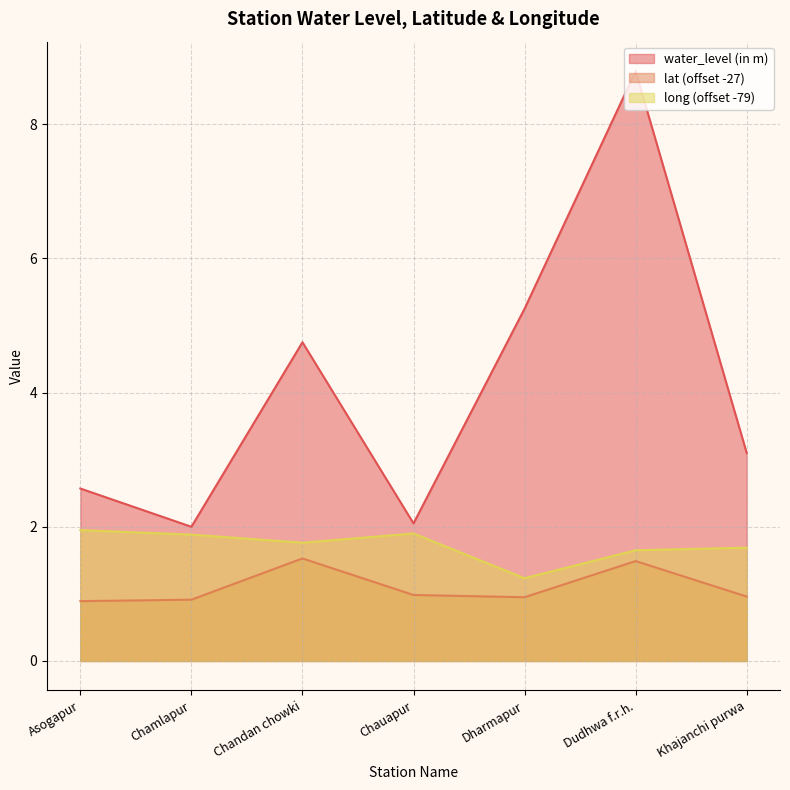

Where is long nearest to the value 1?

Dharmapur